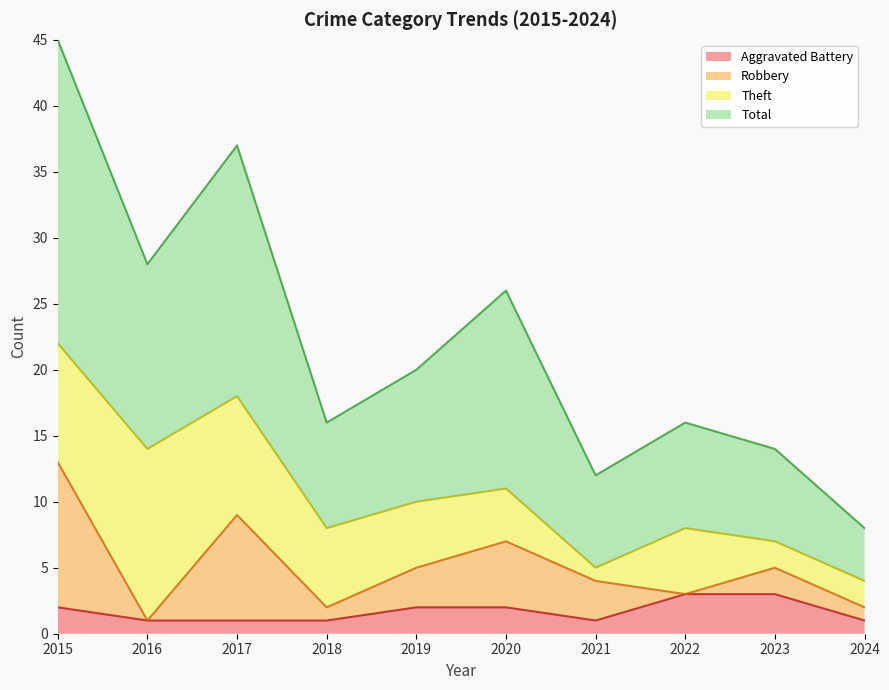

True or false: Aggravated Battery has a value of 1 at 2021.

True